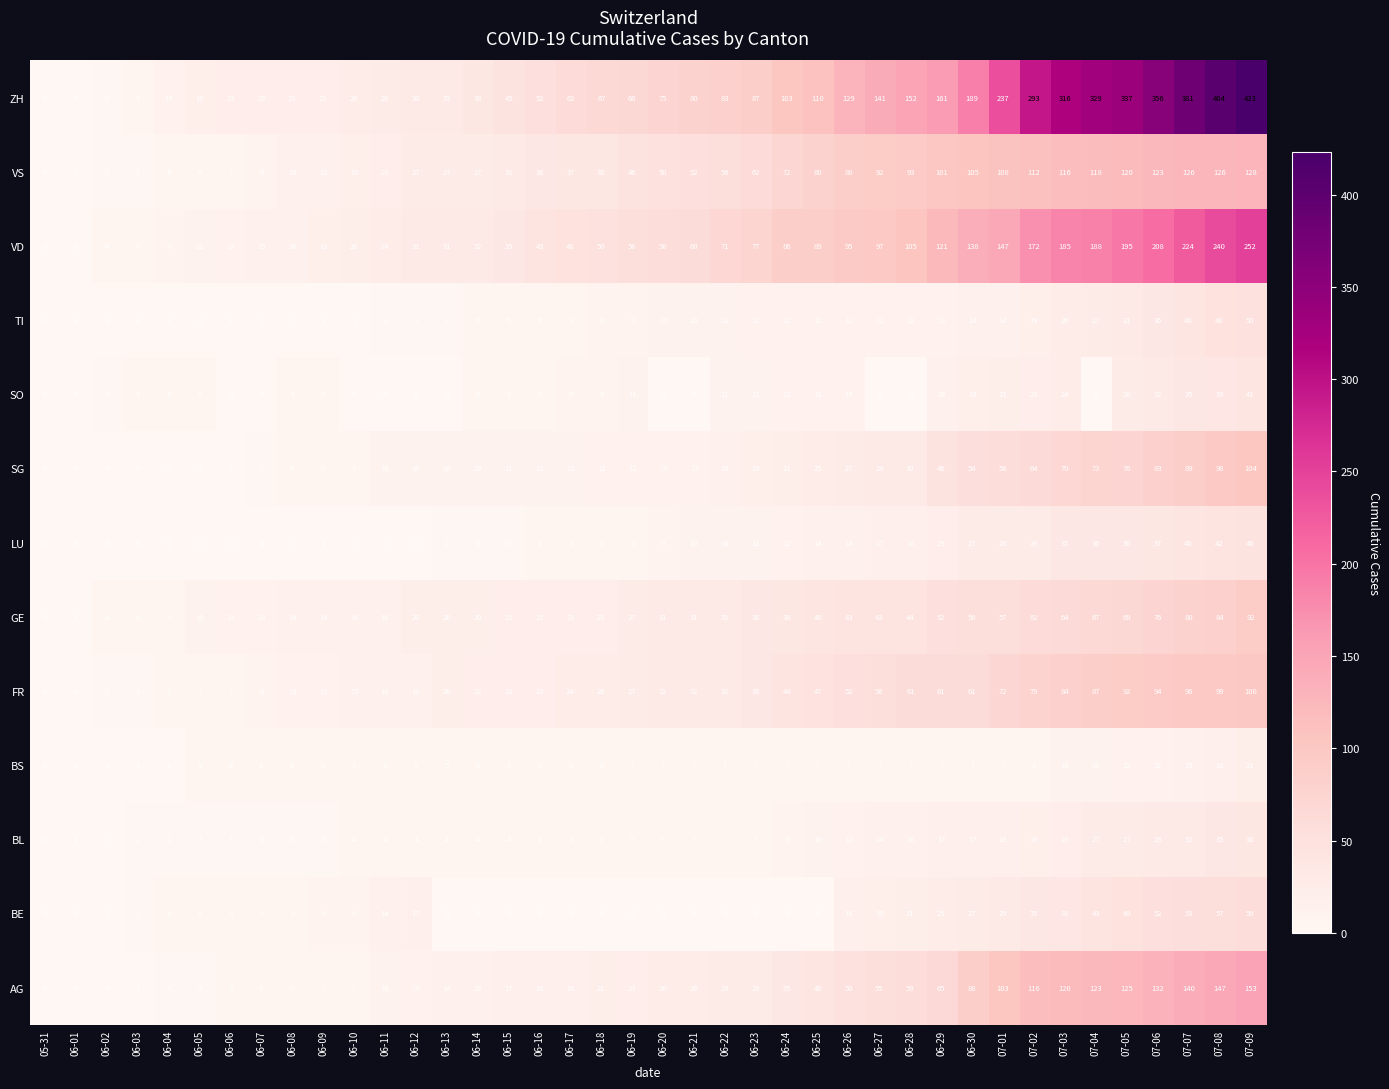

What is the sum of all GE values?

1389